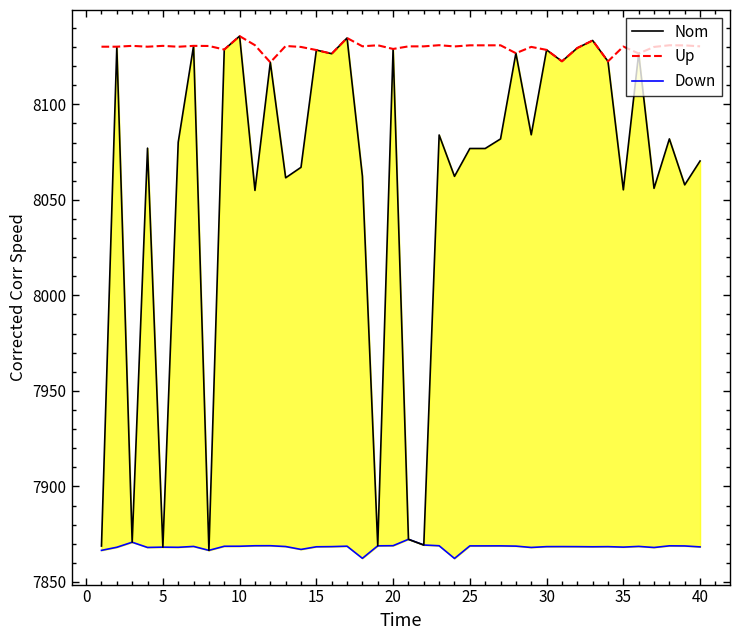

What is the maximum value for Up?

8135.7